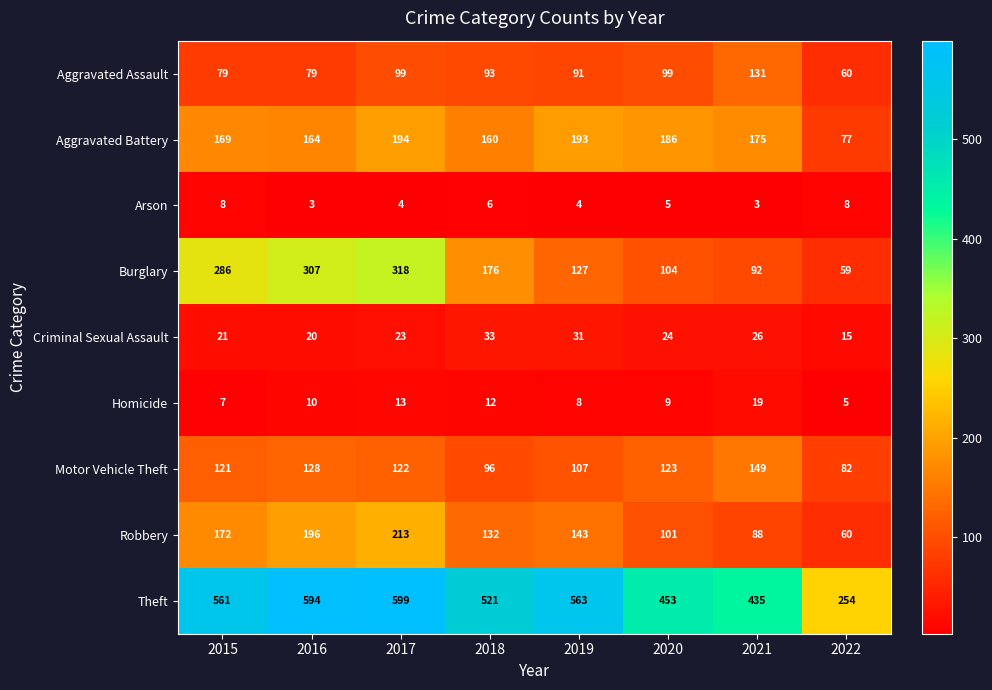

Where does the Robbery series first go above 143?

2015